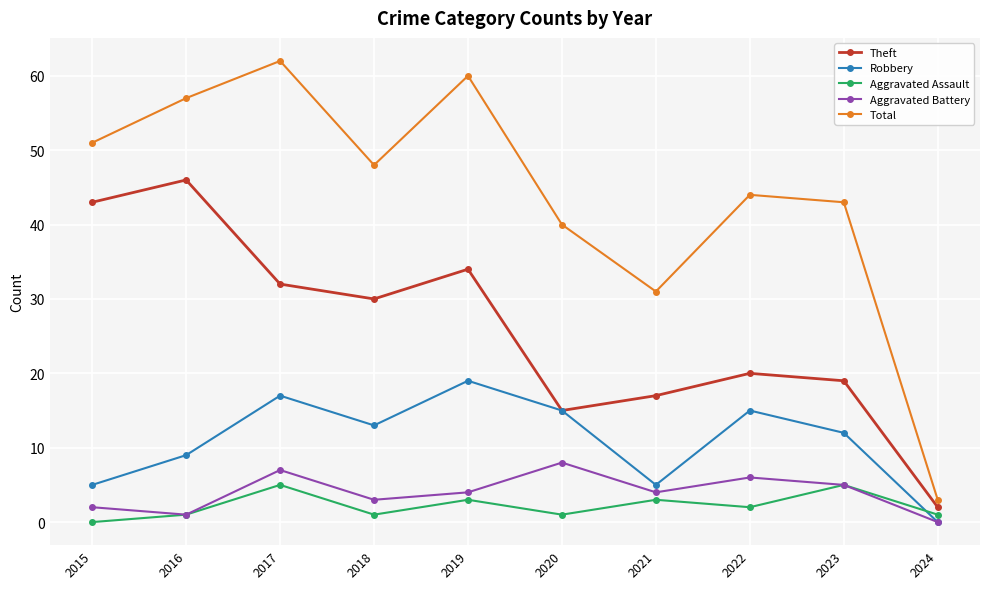

Is the value of Aggravated Battery at 2021 greater than the value of Total at 2022?

No